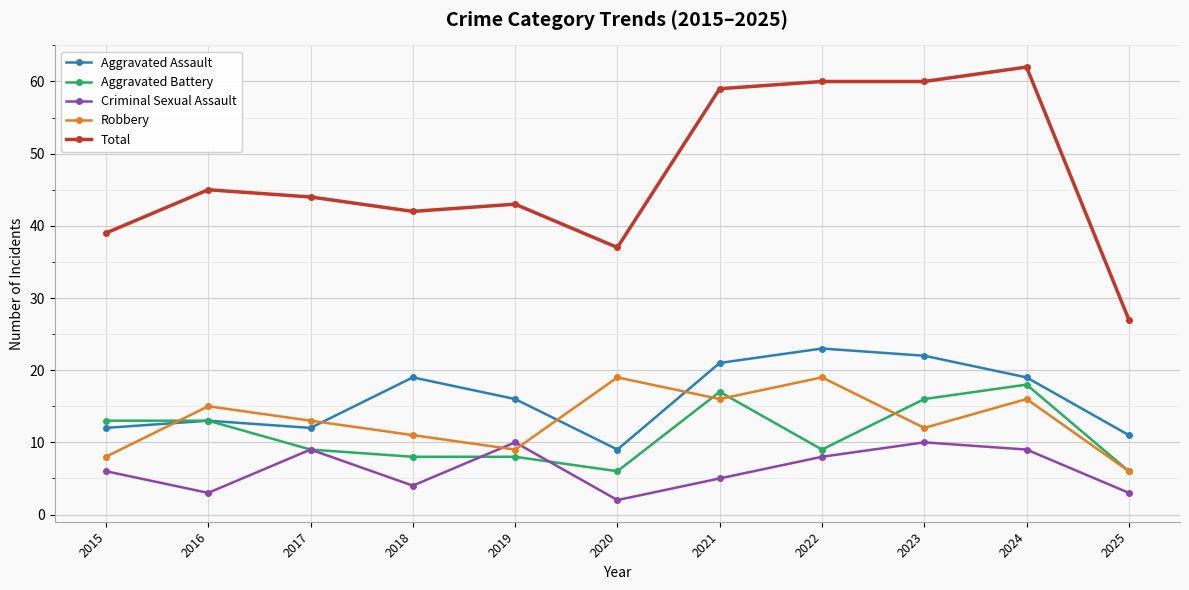

At which label is Aggravated Assault closest to 16?

2019